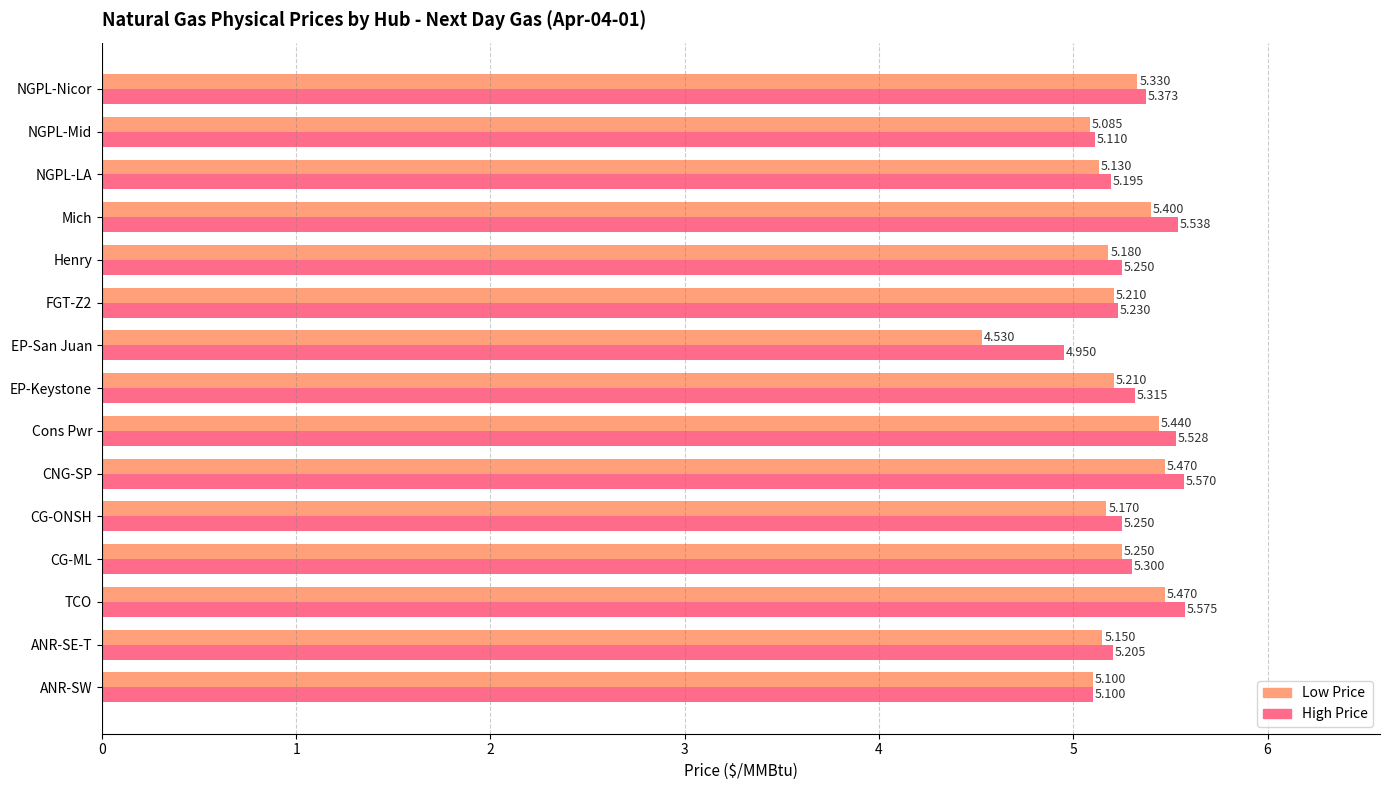

Which label corresponds to the largest value in the chart?

TCO